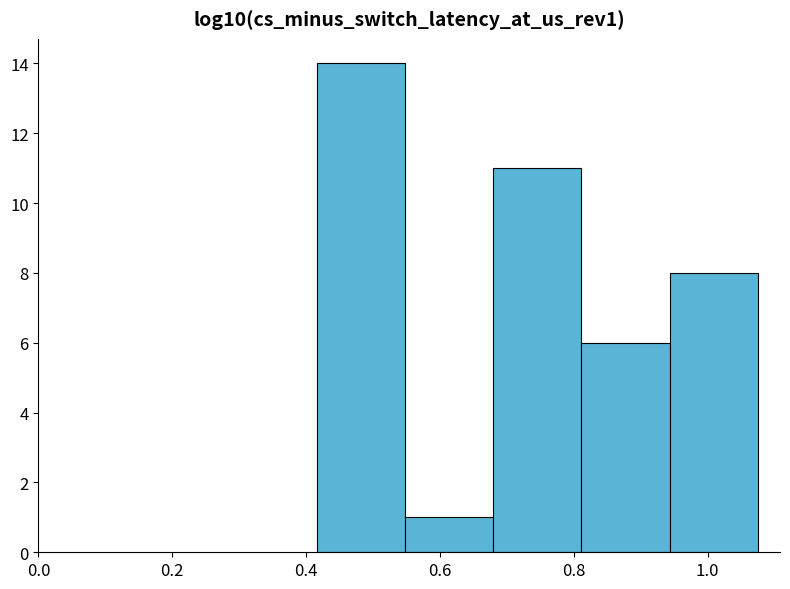

Over which range of the x-axis is the bar tallest?

0.42 to 0.54